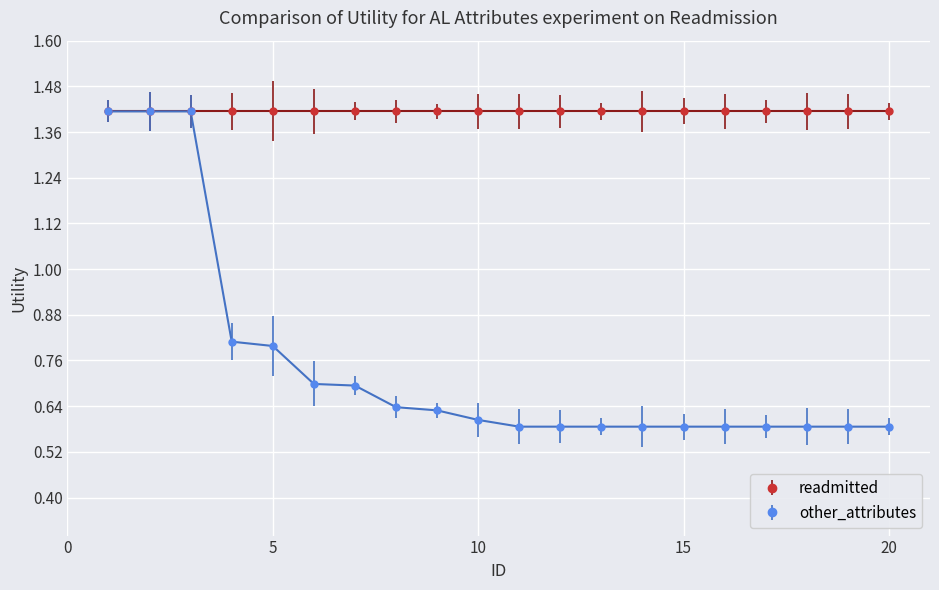

At how many categories does at least one series exceed 1?

20